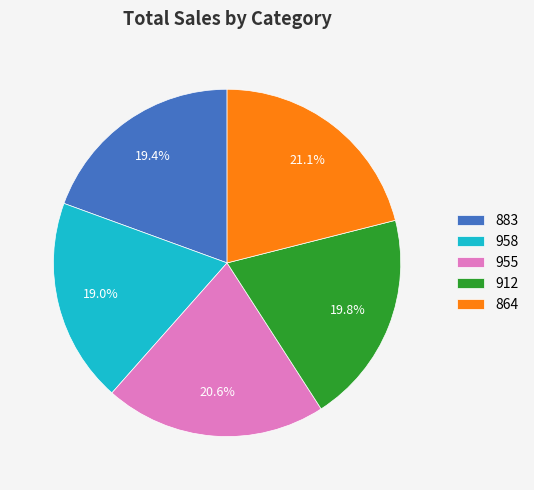

Does 883 account for over 50% of the chart?

No